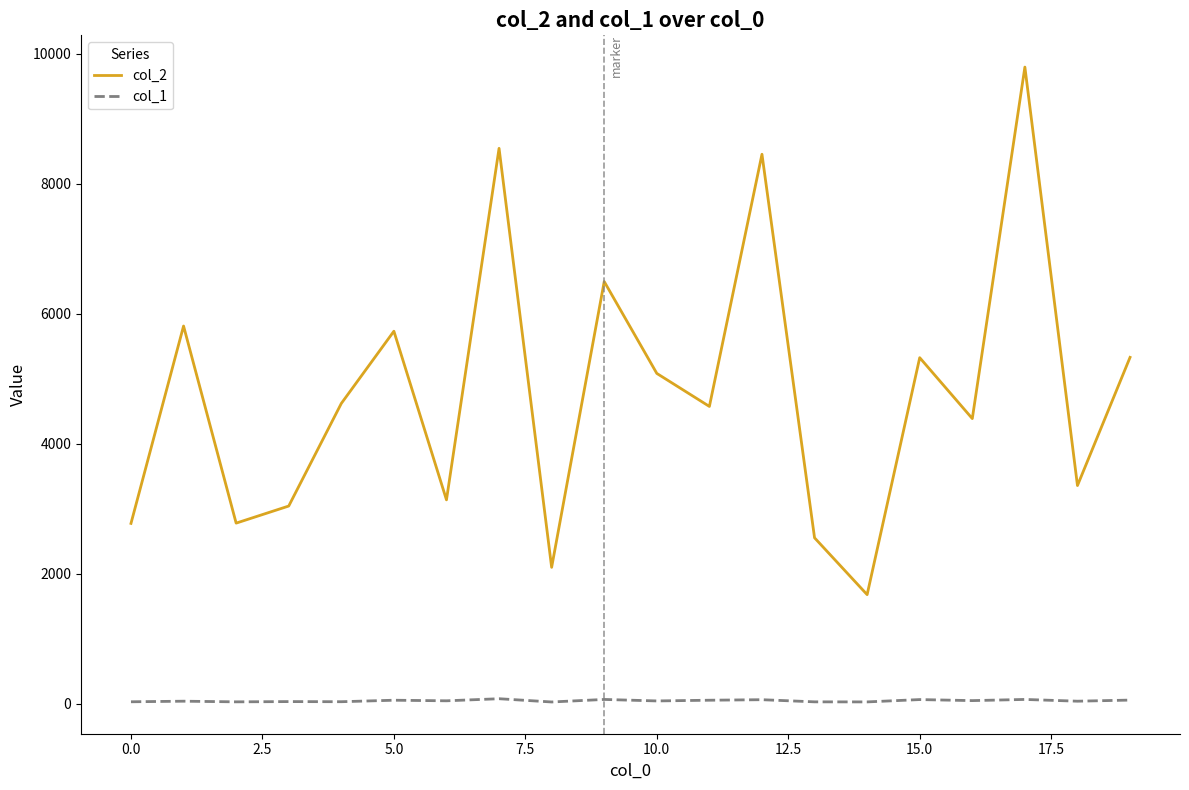

In col_1, how many points are lower than both neighbors (excluding endpoints)?

8